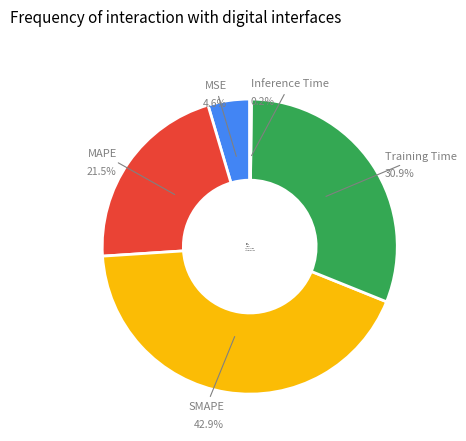

Which has a higher value, MAPE or MSE?

MAPE